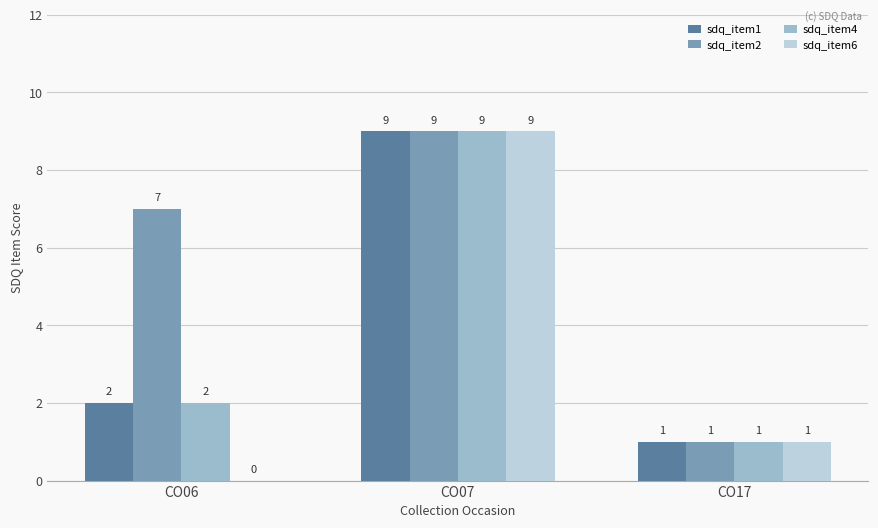

What is the maximum value shown in the chart?

9